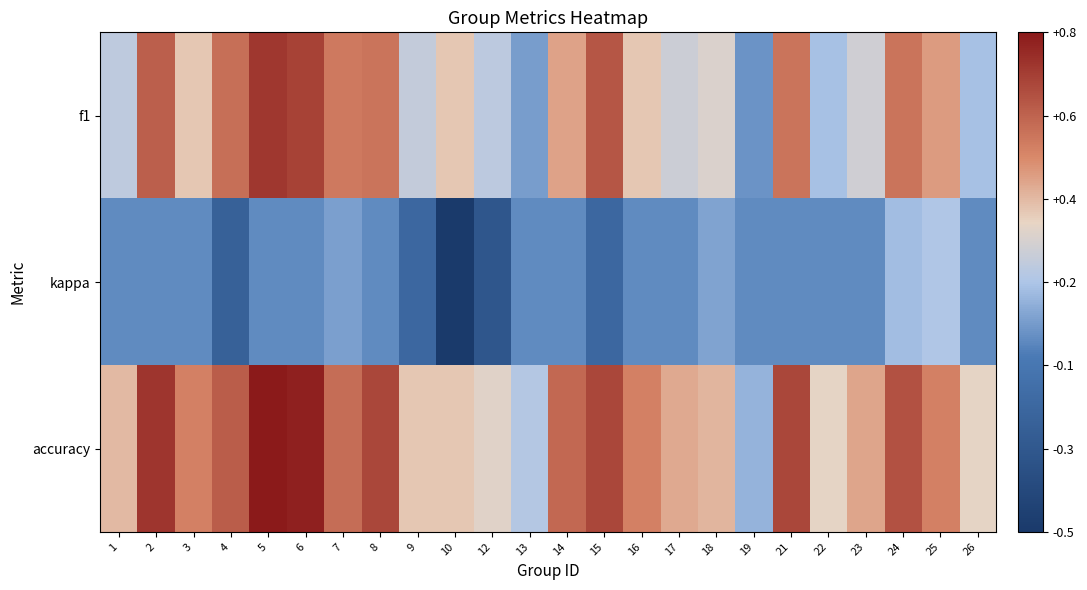

Reading right to left, transcribe all the data shown in this chart.

f1: 26=0.1	25=0.4	24=0.5	23=0.2	22=0.1	21=0.5	19=0.0	18=0.3	17=0.2	16=0.3	15=0.6	14=0.4	13=0.0	12=0.2	10=0.3	9=0.2	8=0.5	7=0.5	6=0.7	5=0.7	4=0.6	3=0.3	2=0.6	1=0.2
kappa: 26=0.0	25=0.2	24=0.1	23=0.0	22=0.0	21=0.0	19=0.0	18=0.1	17=0.0	16=0.0	15=-0.2	14=0.0	13=0.0	12=-0.3	10=-0.5	9=-0.2	8=0.0	7=0.1	6=0.0	5=0.0	4=-0.2	3=0.0	2=0.0	1=0.0
accuracy: 26=0.3	25=0.5	24=0.6	23=0.4	22=0.3	21=0.7	19=0.1	18=0.4	17=0.4	16=0.5	15=0.7	14=0.6	13=0.2	12=0.3	10=0.3	9=0.3	8=0.7	7=0.6	6=0.8	5=0.8	4=0.6	3=0.5	2=0.7	1=0.4